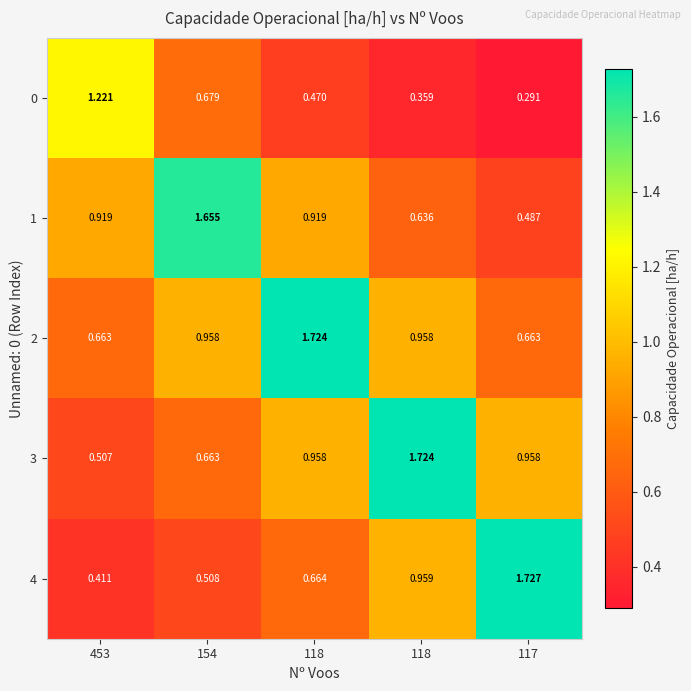

Count the number of categories in the chart.

5